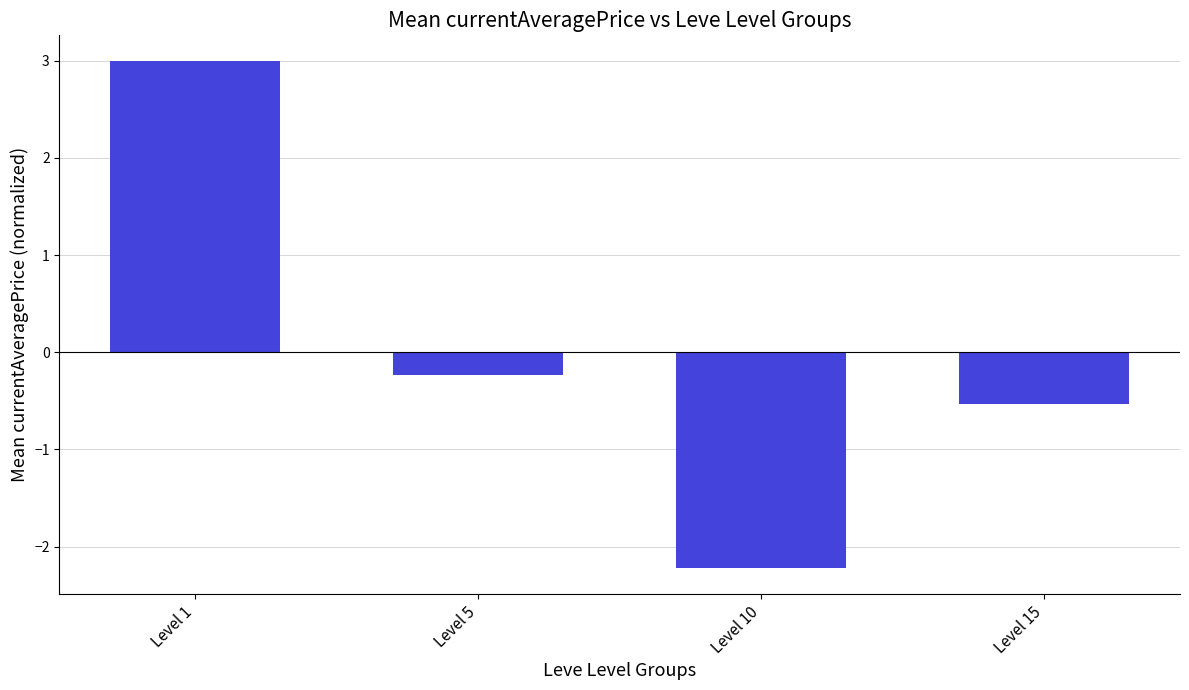

What is the difference between the second highest and minimum values?

2.0